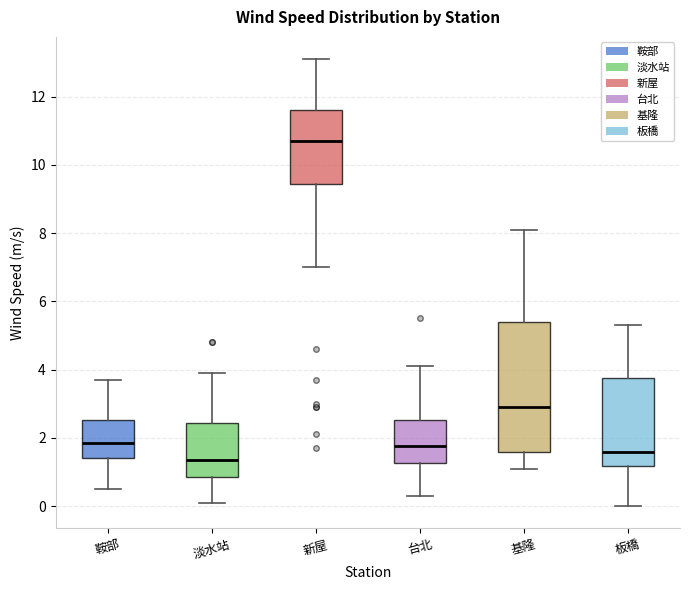

Where does the median line of the box for 新屋 sit on the y-axis? The values are not printed on the chart, so give them approximately, as read against the axis.

10.8